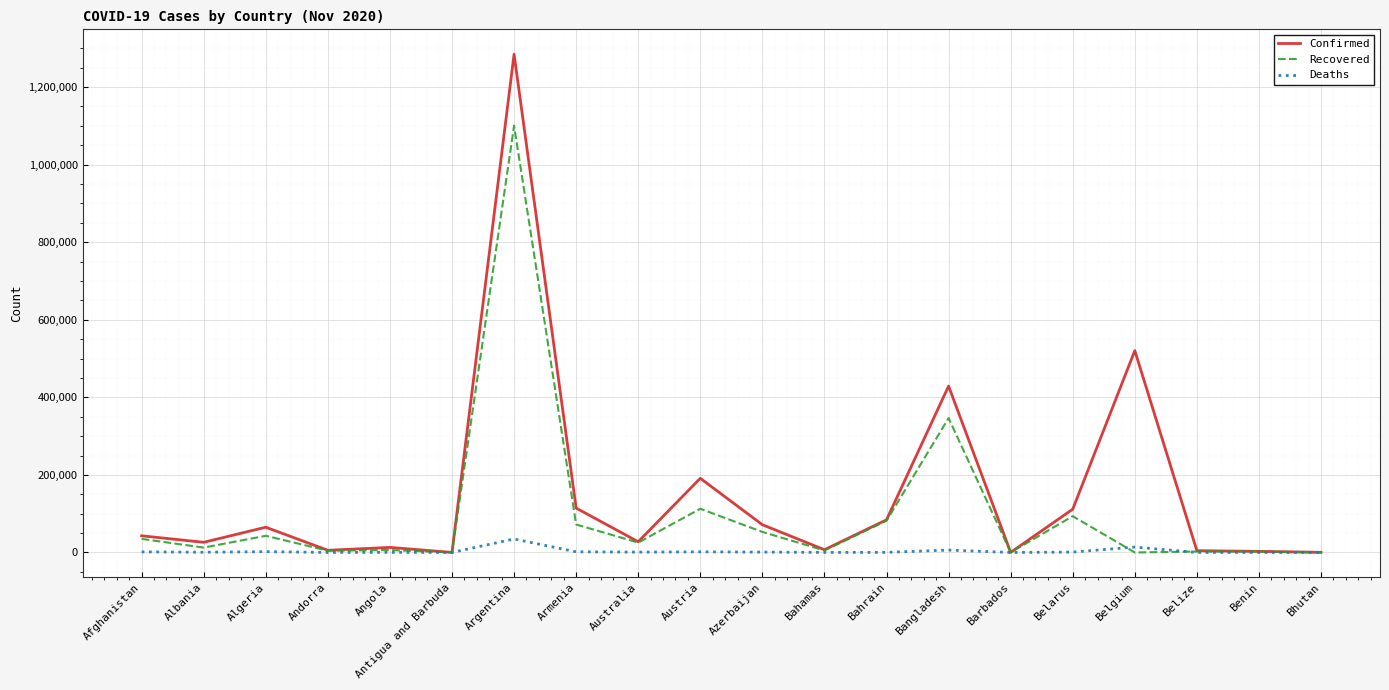

List the series in order of their overall mean, highest first.

Confirmed, Recovered, Deaths